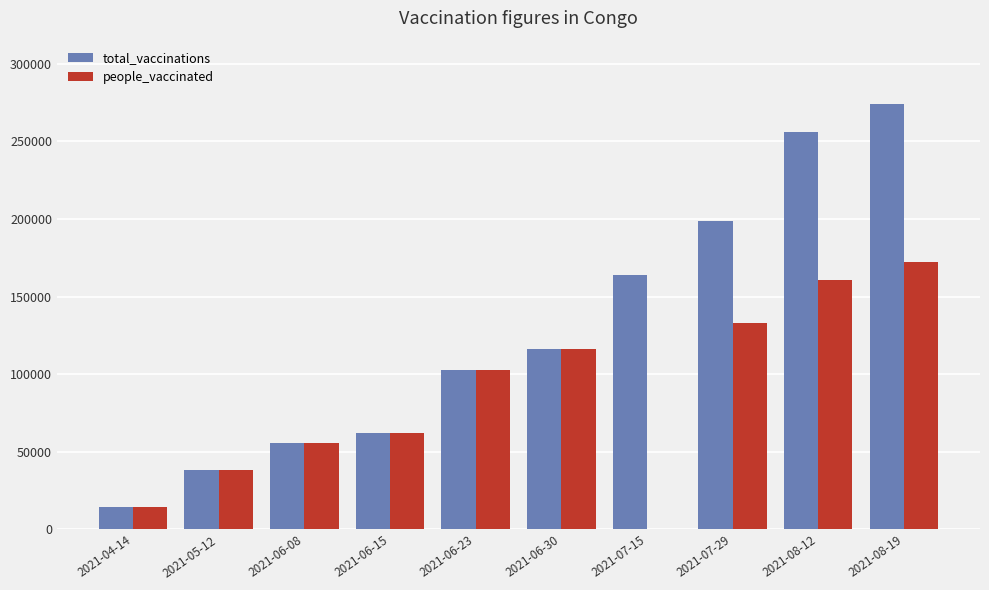

What is the sum of all people_vaccinated values?

854654